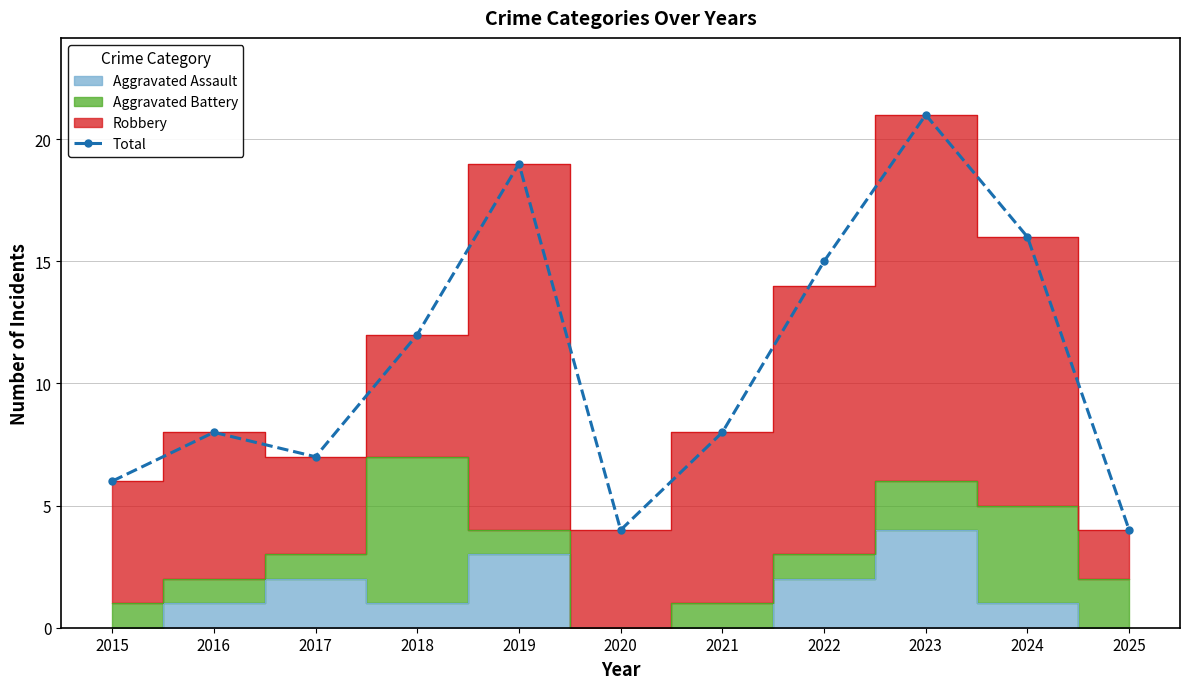

What is the greatest value displayed?

21